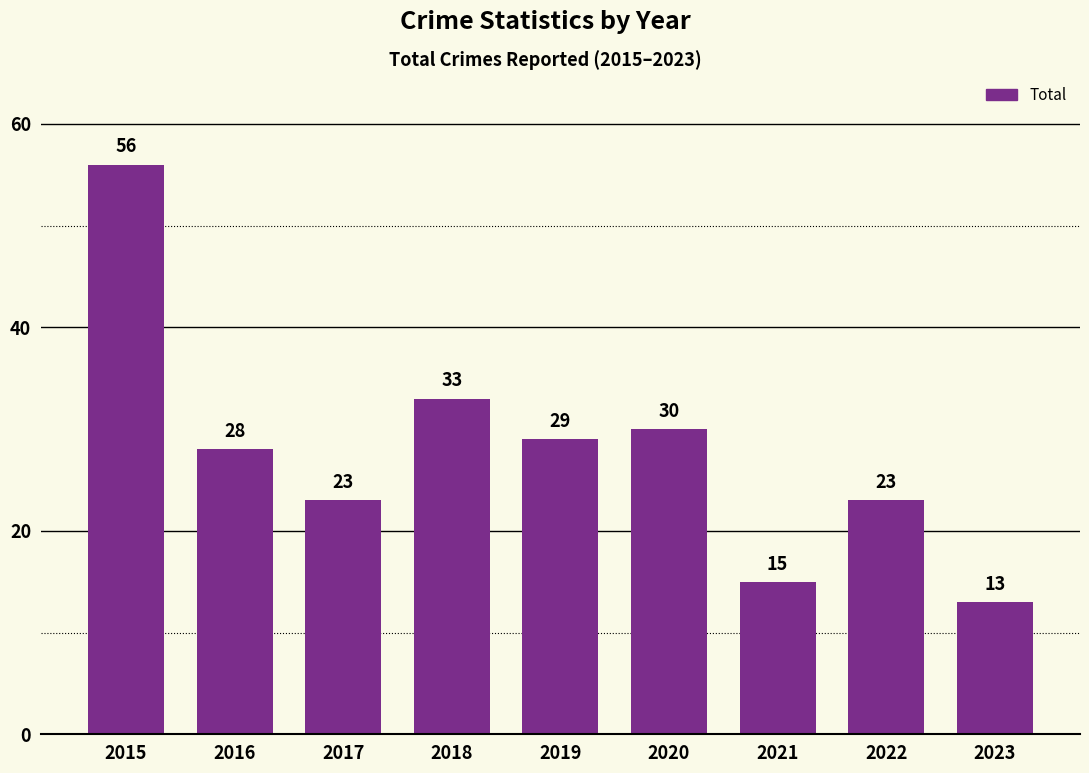

Approximately how many times larger is the value at 2022 compared to 2023?

1.8